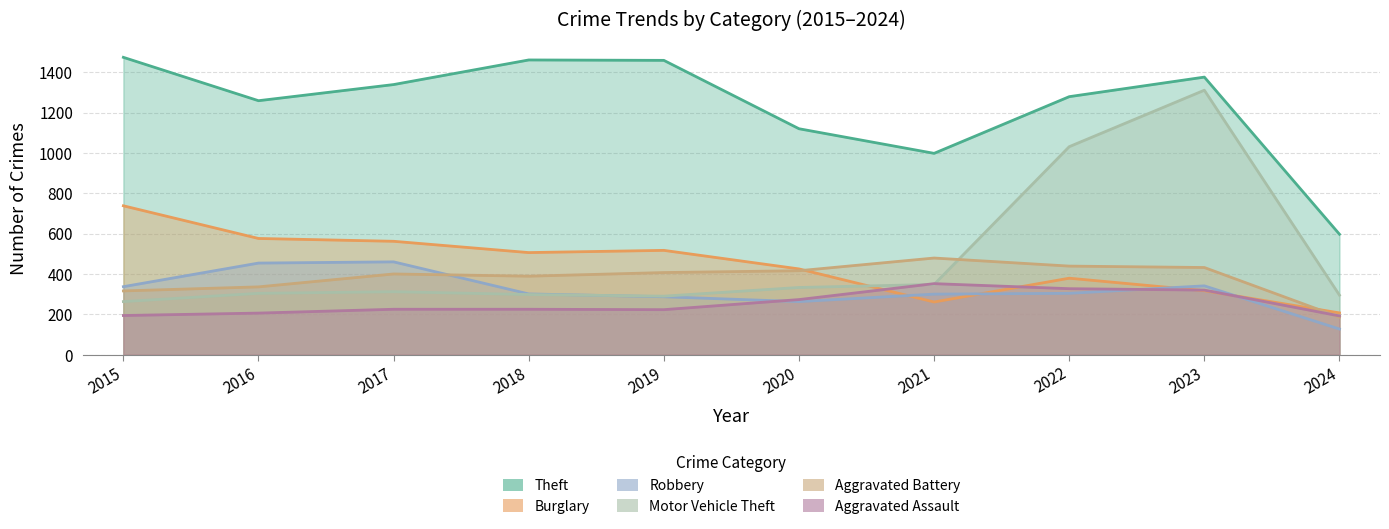

What is the spread (max minus min) of values at 2019?

1236